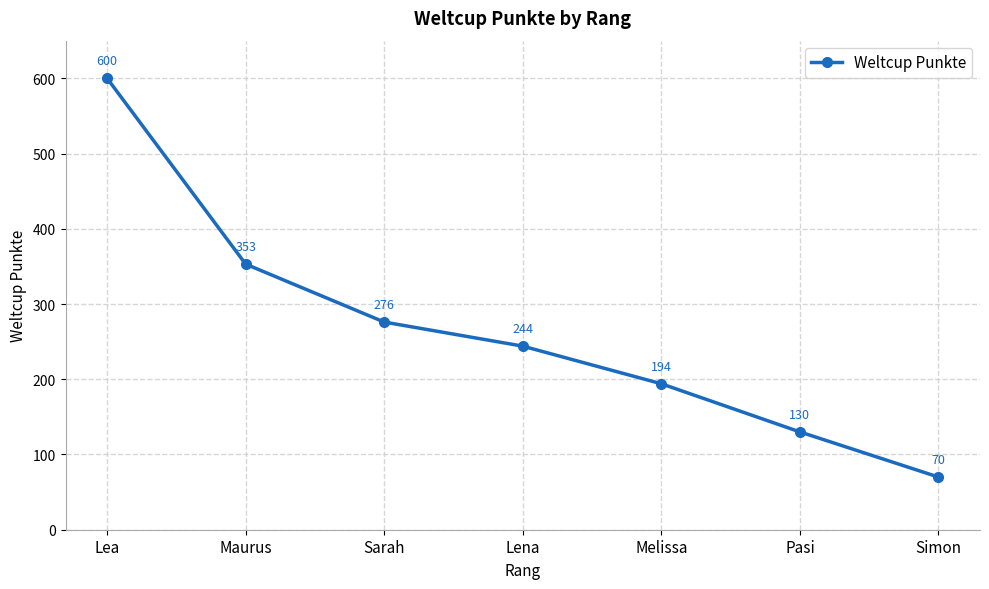

Approximately how many times larger is the value at Melissa compared to Simon?

2.8